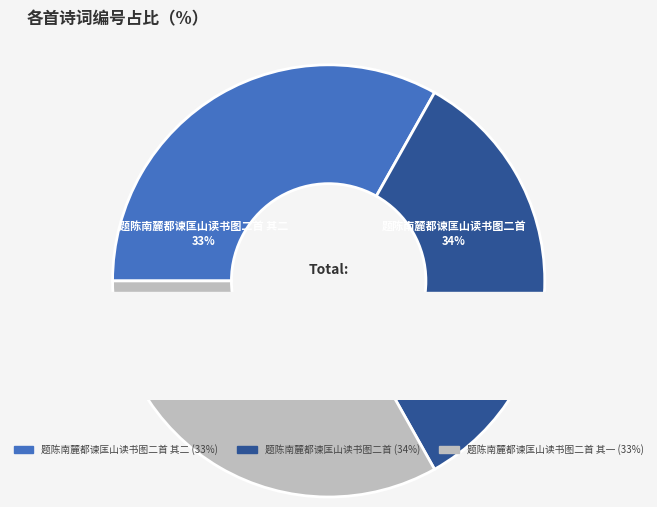

To the nearest percent, what is the difference between the 题陈南麓都谏匡山读书图二首 其二 and 题陈南麓都谏匡山读书图二首 slice percentages?

1%